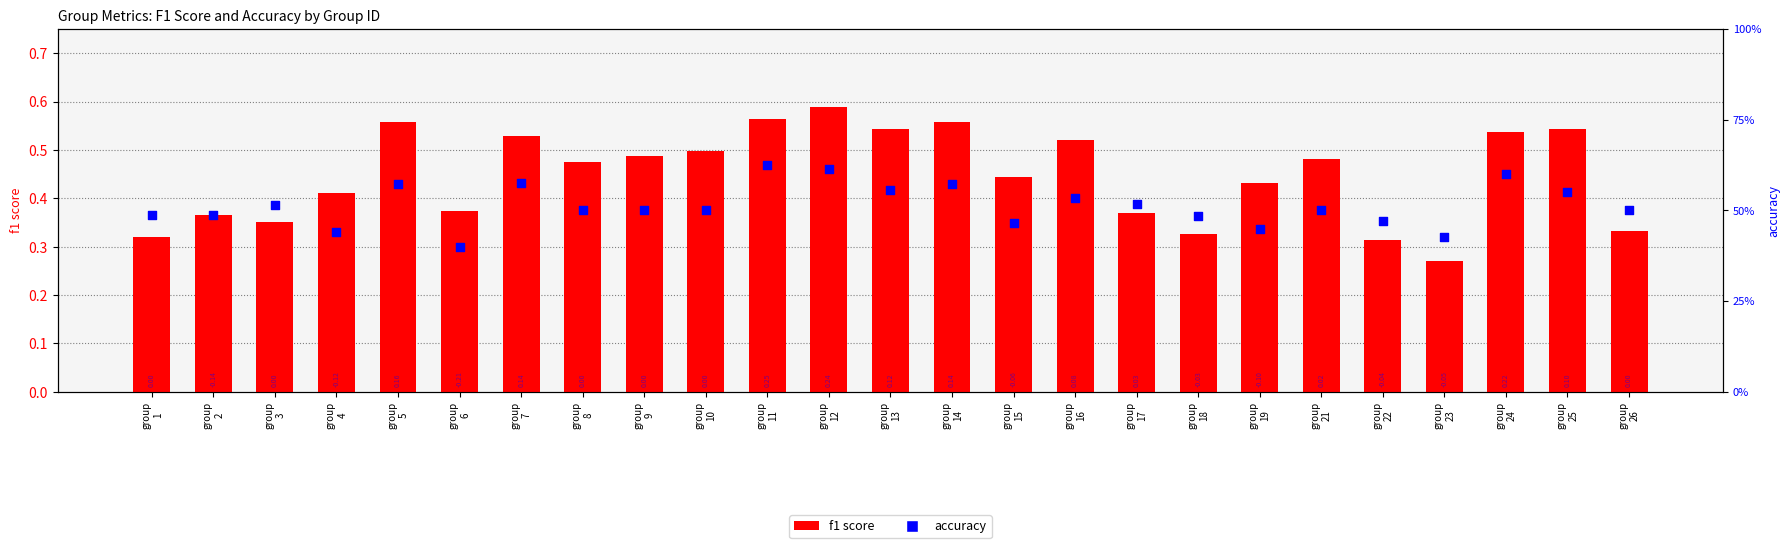

Is the value of f1 score at group
15 greater than the value of accuracy at group
5?

No